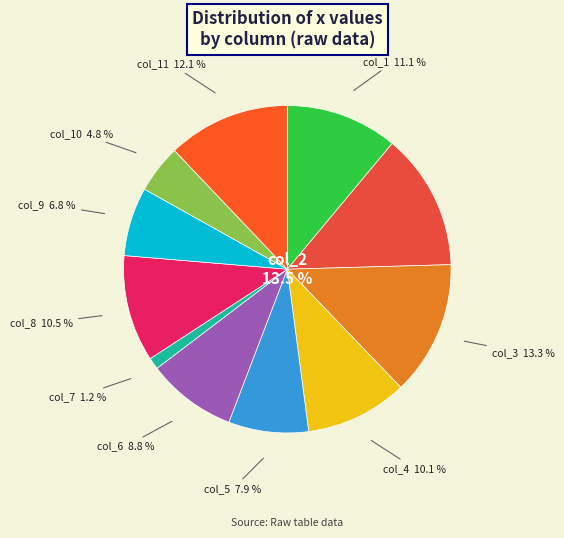

The col_4 slice represents 17% of the pie. True or false?

False